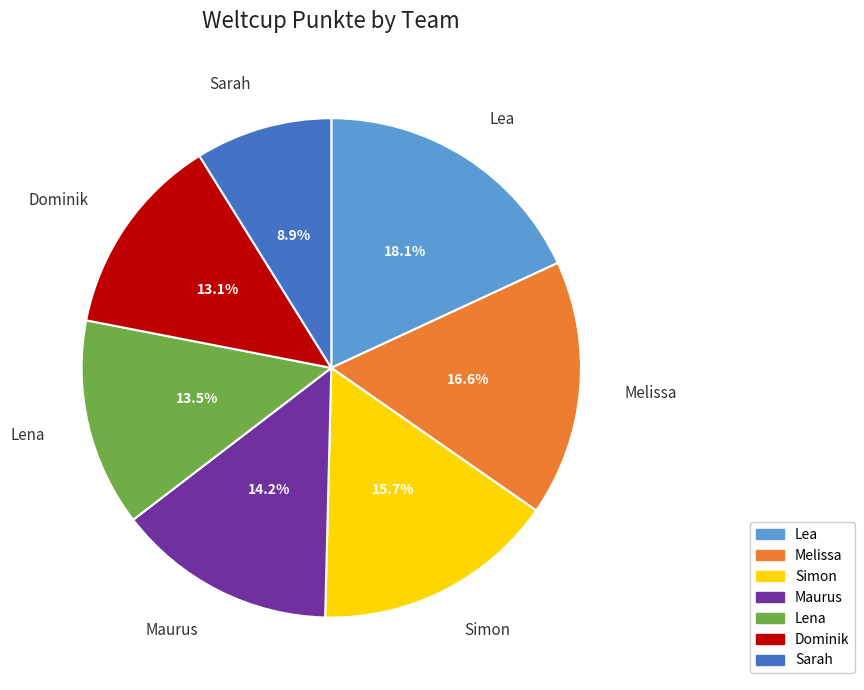

Is there any slice that represents more than half of the pie?

No